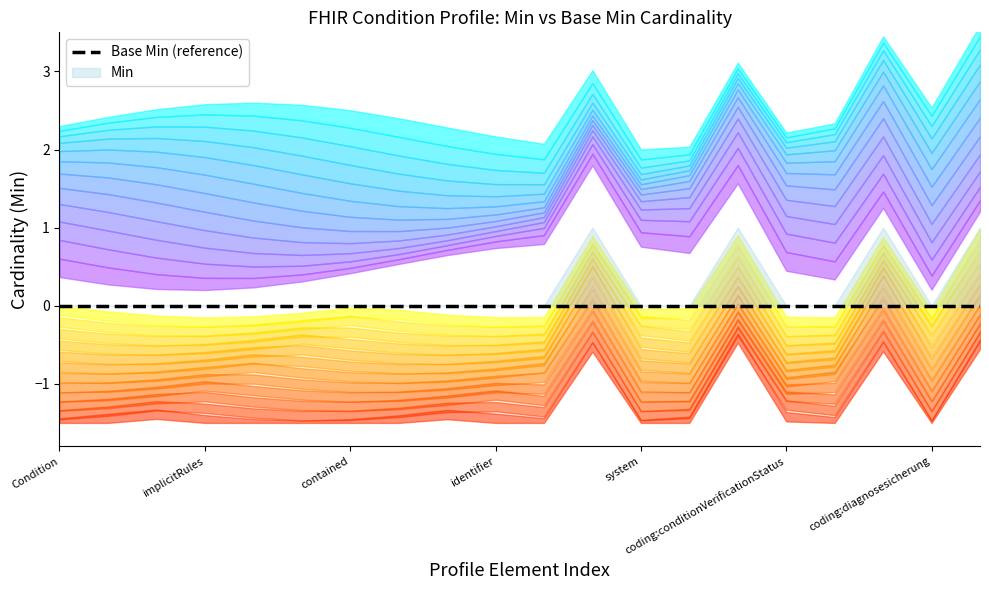

What is the highest value of the Min series?

1